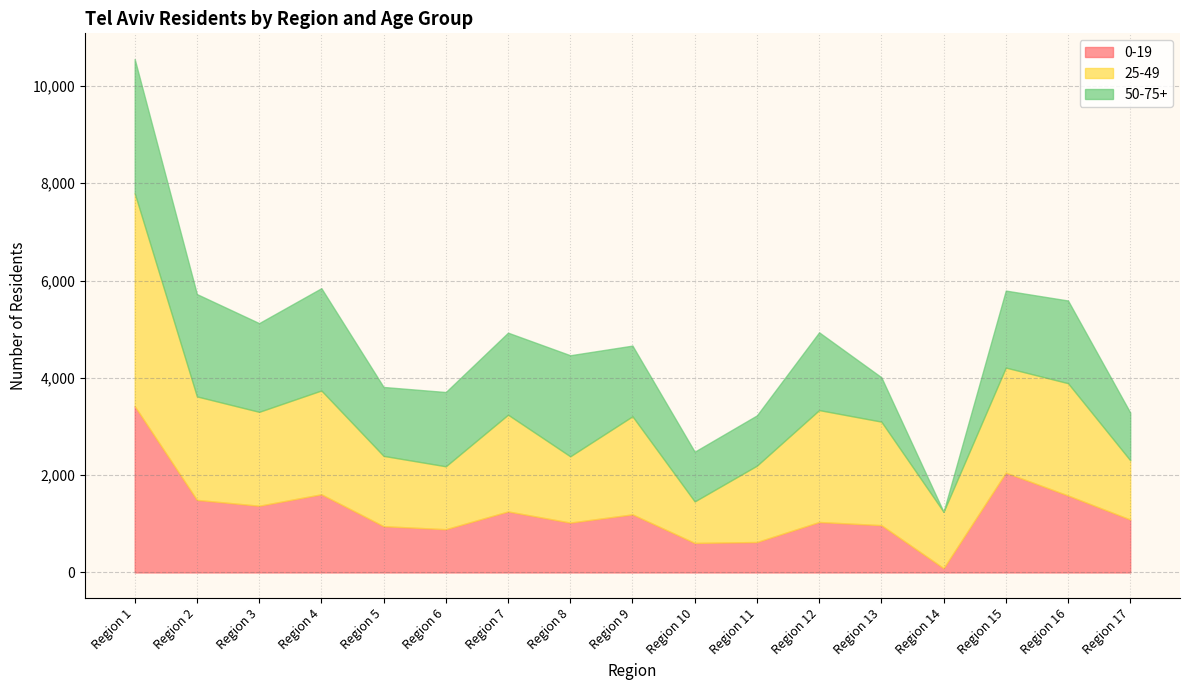

The value of 25-49 at Region 12 is 2300. True or false?

True